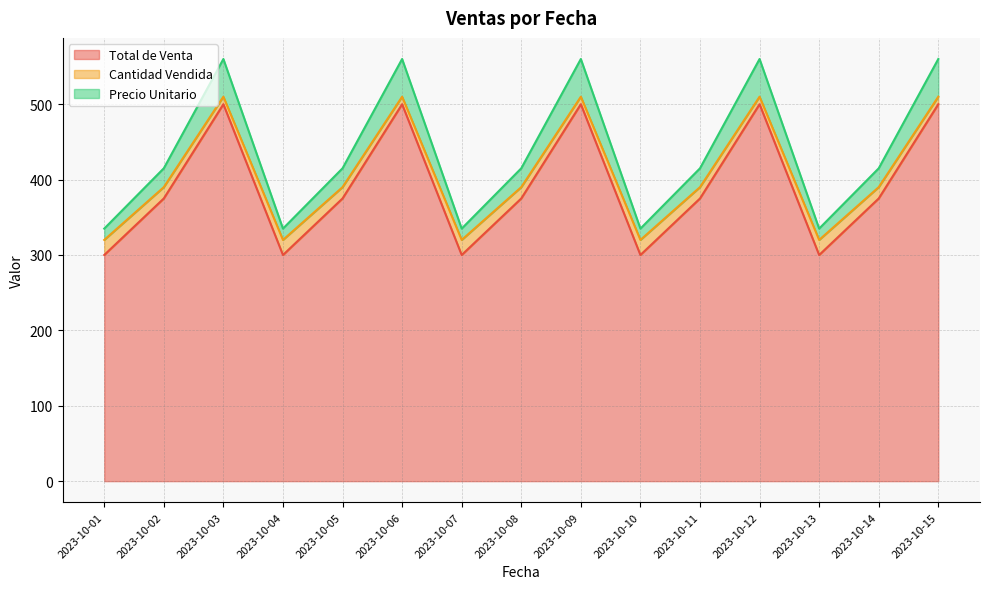

At which category does the chart reach its minimum across all series?

2023-10-01